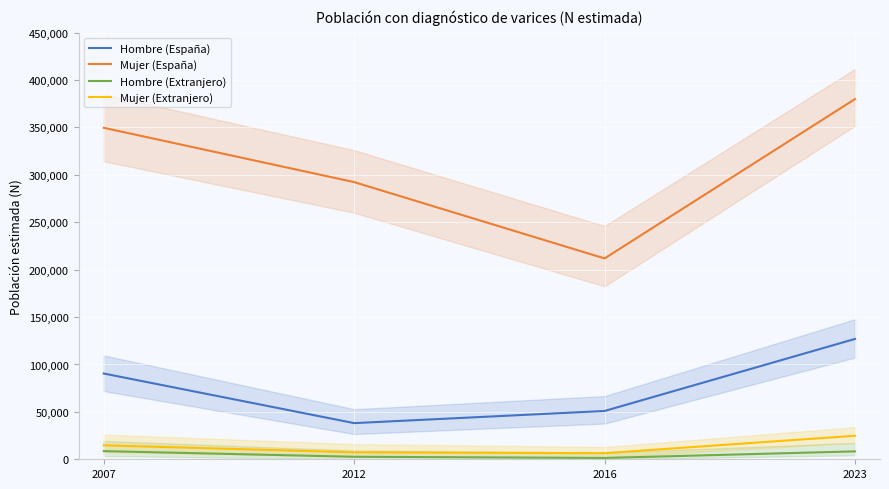

Reading left to right, list all the values displayed in this chart.

Hombre (España): 90462	38129	50939	126923
Mujer (España): 349623	292352	211840	379939
Hombre (Extranjero): 8617	2659	1402	8335
Mujer (Extranjero): 14715	7333	6418	24805